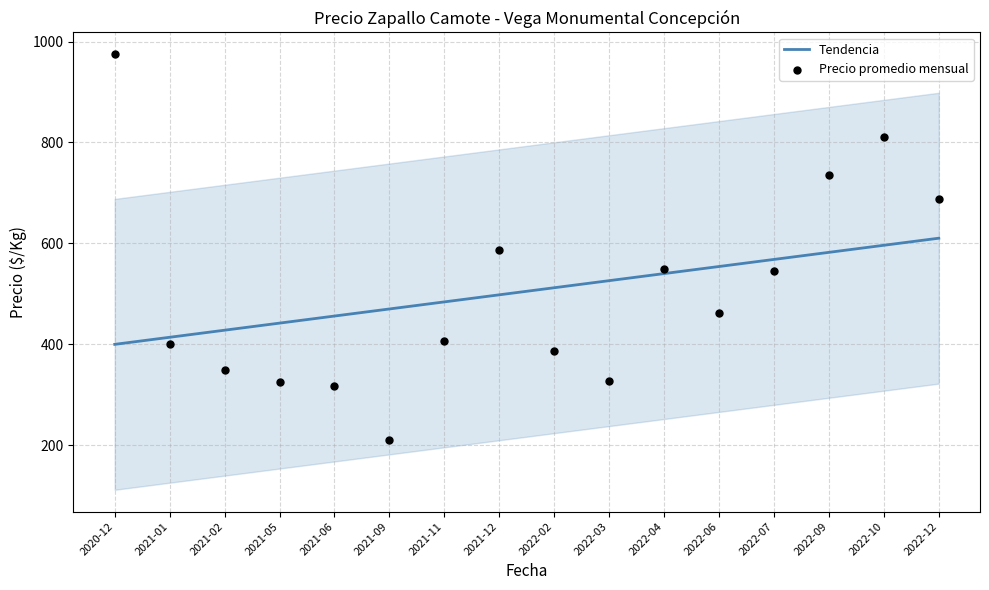

Which series has the widest spread of Y values?

Precio promedio mensual